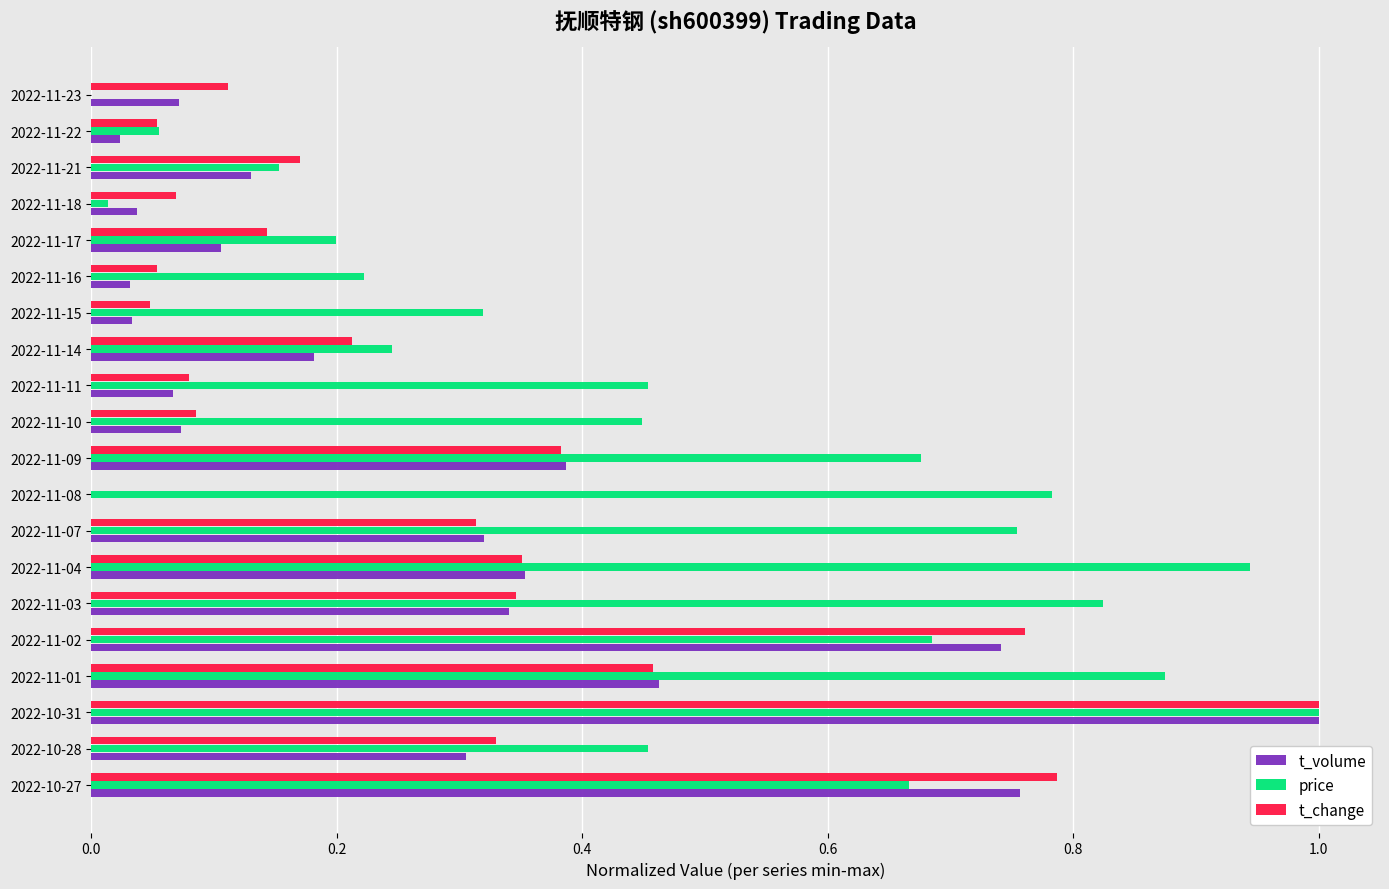

True or false: t_volume has a value of 0.1 at 2022-11-23.

True